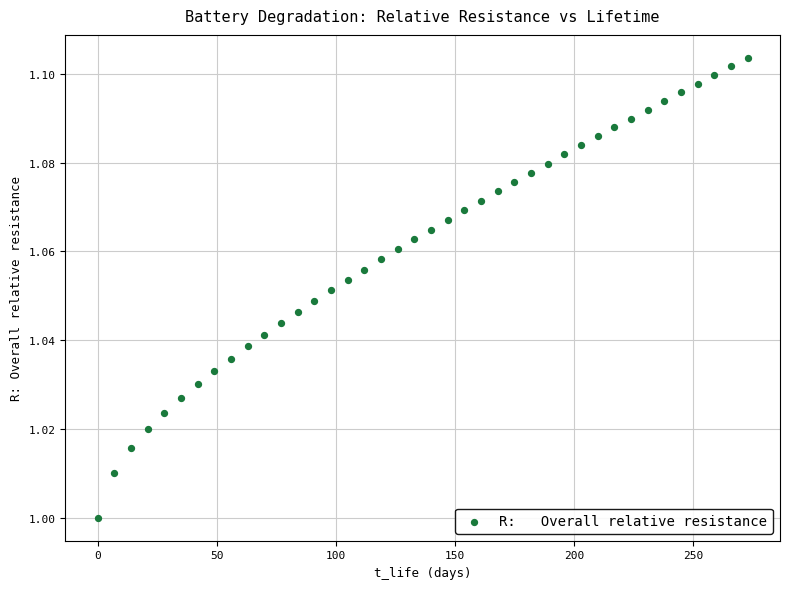

What is the range of X values (max minus min)?

273.0